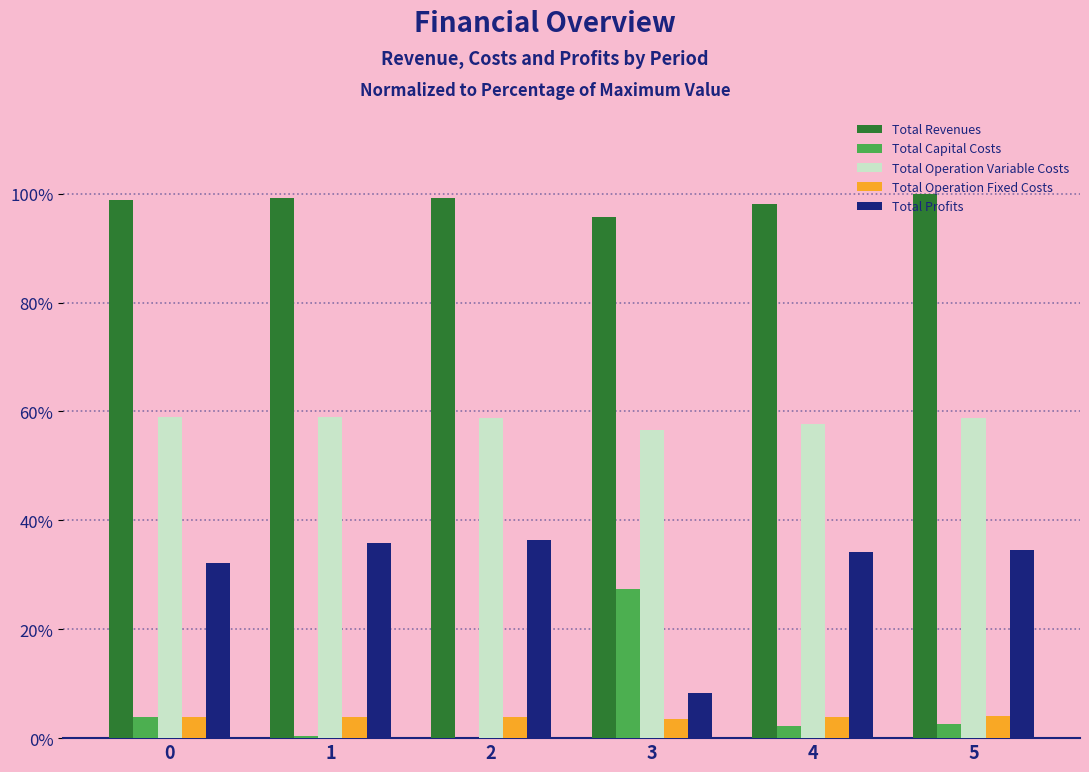

At which label does Total Profits first exceed 34?

1